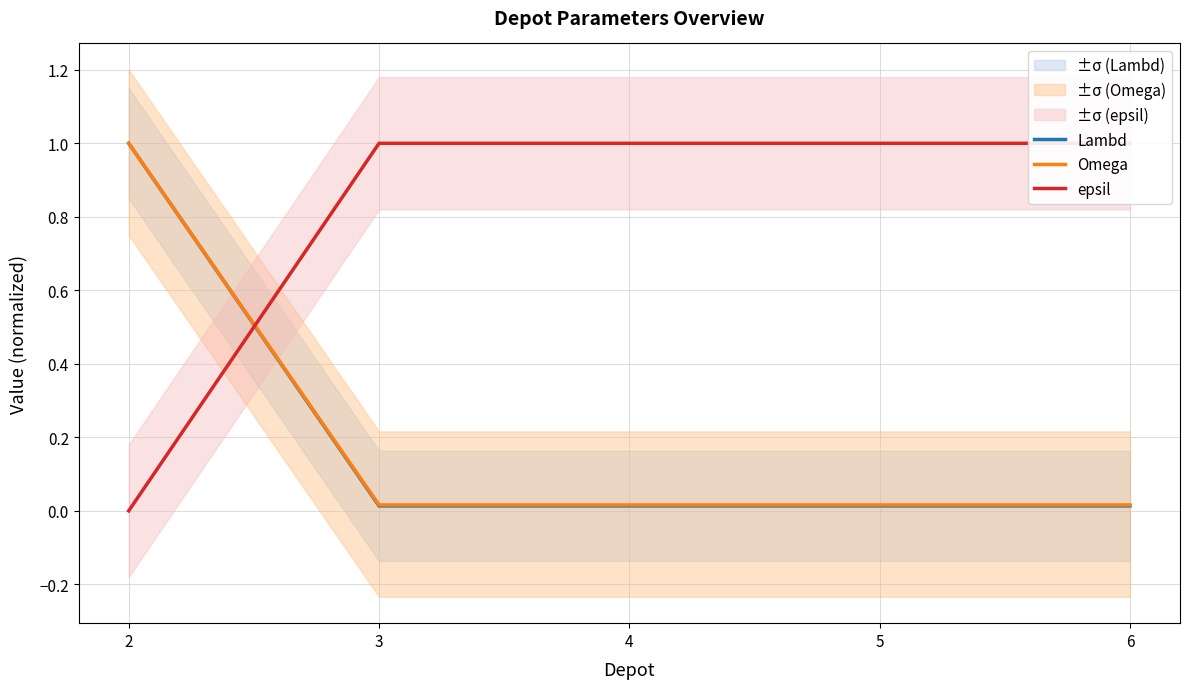

What is the average value of the epsil series?

0.8